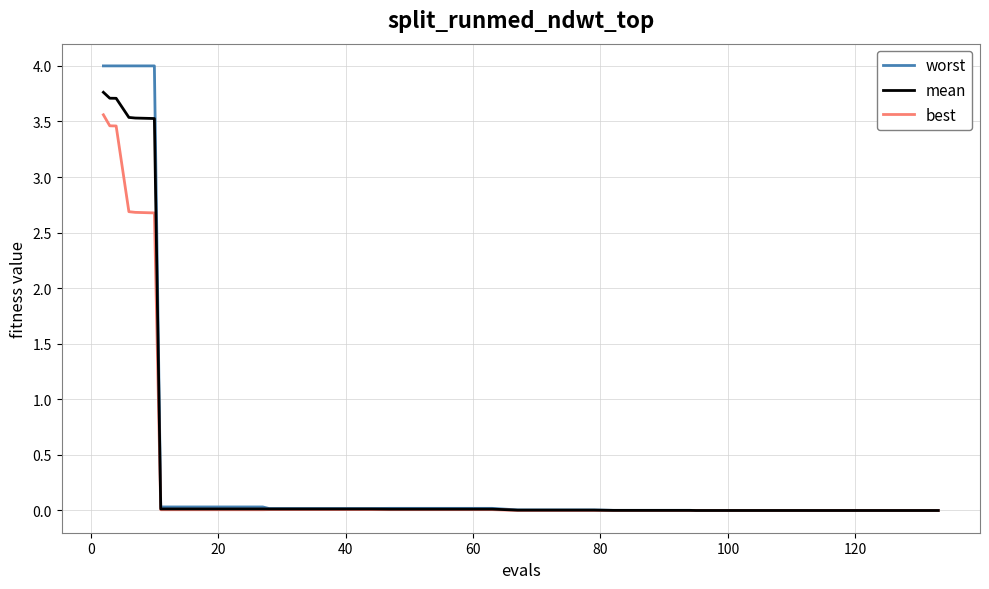

Which series has the widest spread of values?

worst